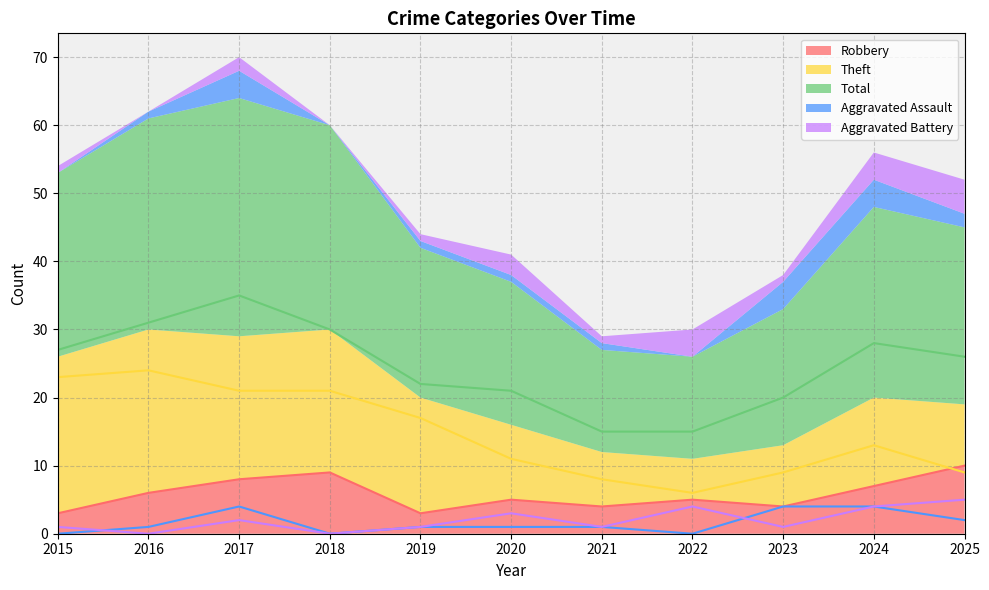

True or false: Aggravated Assault and Aggravated Battery cross at least once.

True